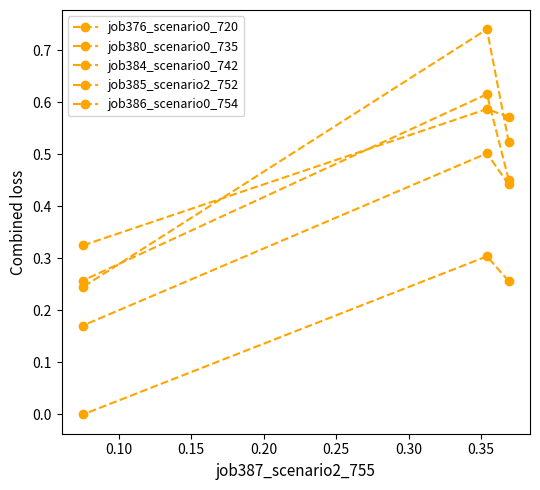

What is the maximum value for job376_scenario0_720?

0.6